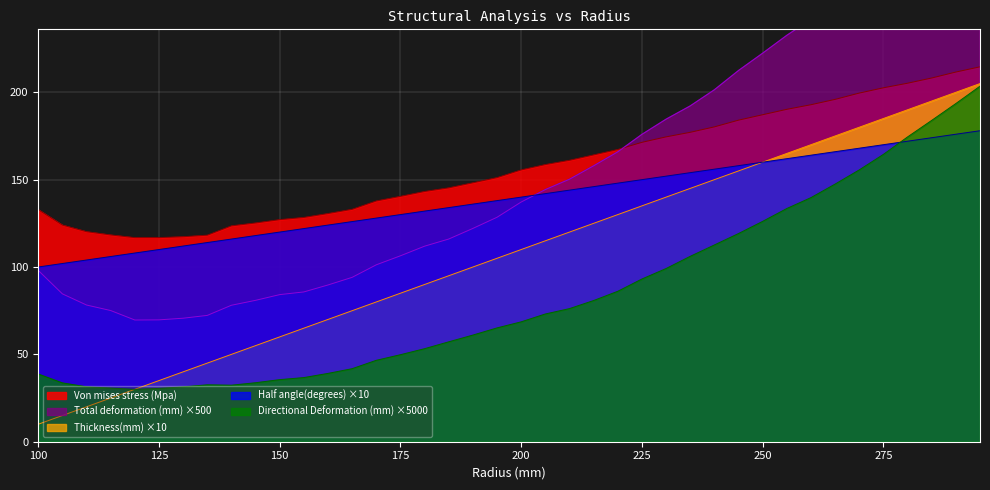

Count the number of data series in this chart.

5